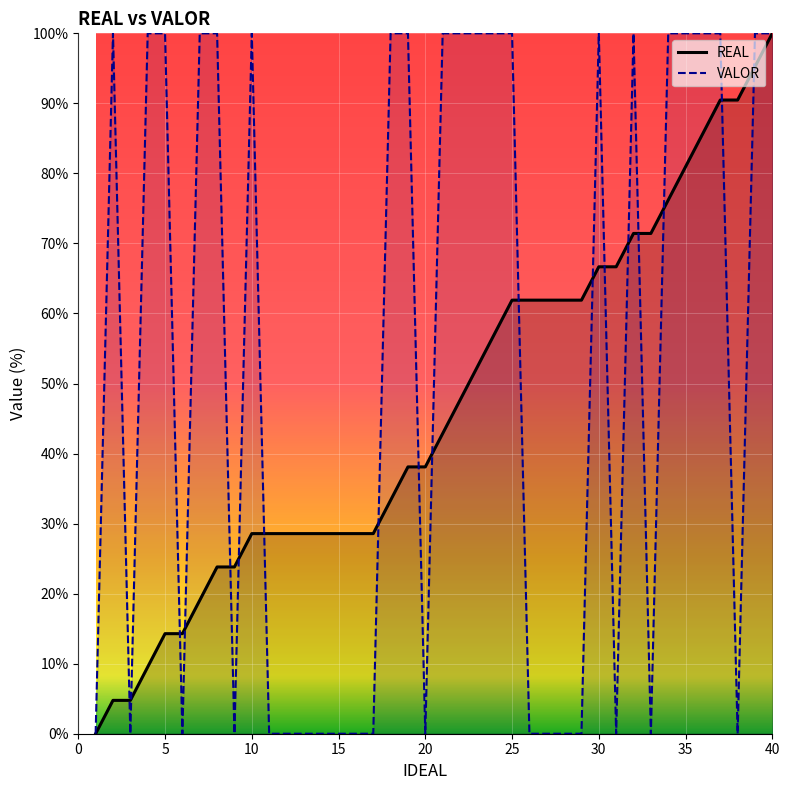

At which category is the sum across all series the highest?

40